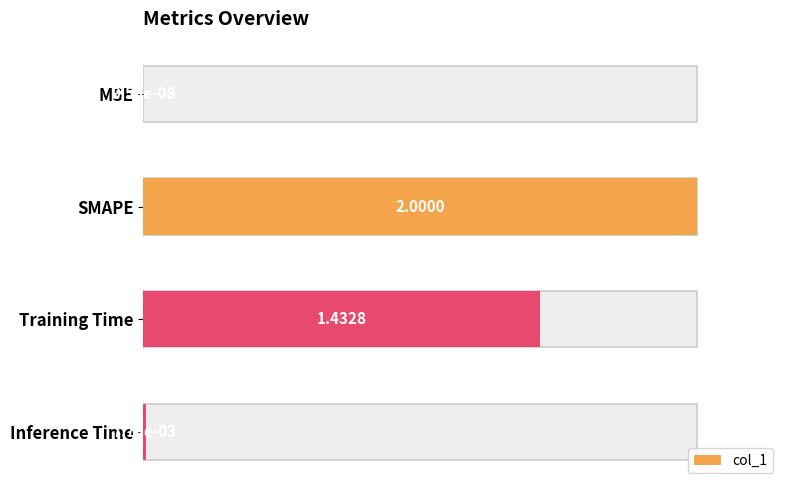

List the labels in order of value, largest first.

SMAPE, Training Time, Inference Time, MSE